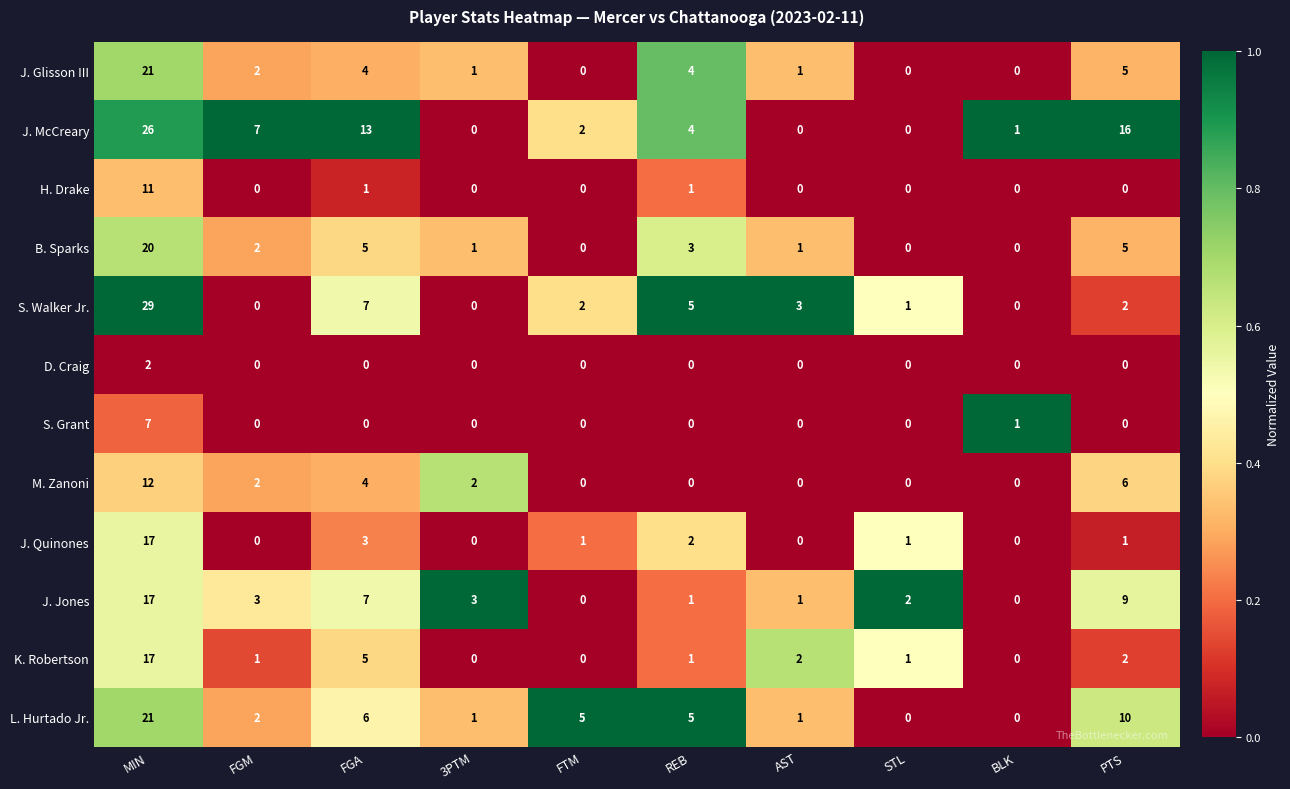

At which label does J. Quinones first exceed 1?

MIN